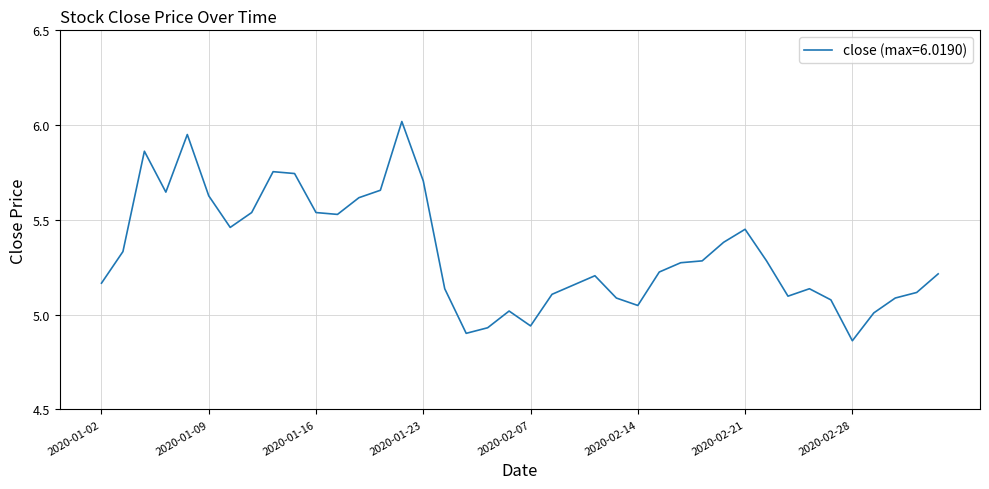

What is the difference between the maximum and minimum values?

1.2